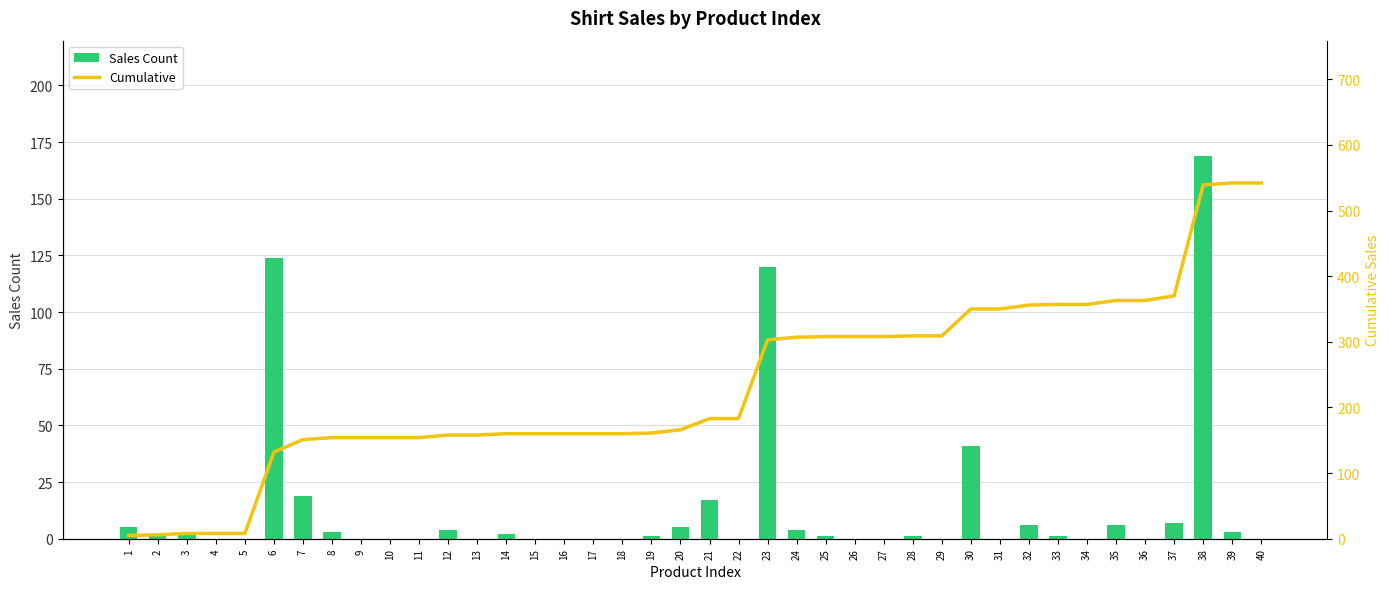

What is the maximum value shown in the chart?

542